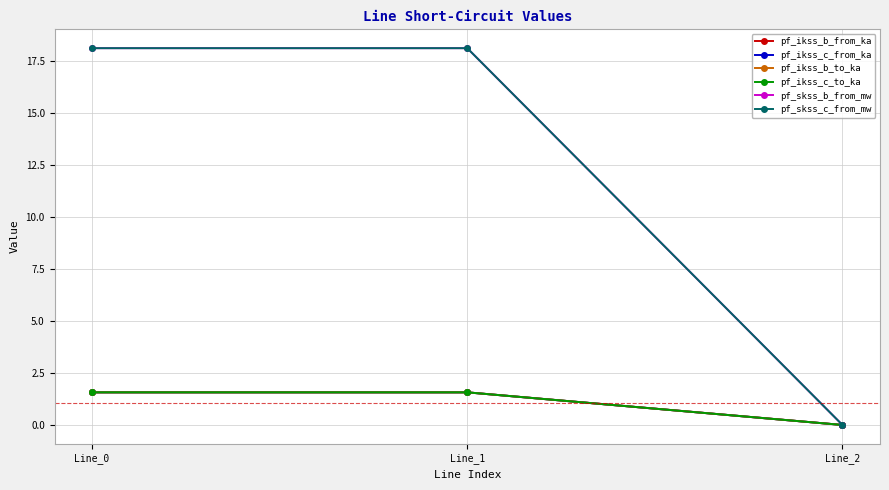

Which series changed the most between Line_0 and Line_1?

pf_skss_b_from_mw